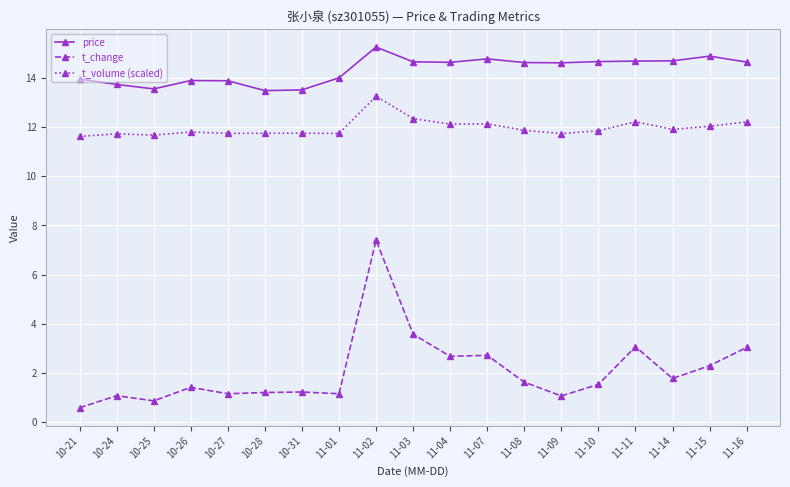

Does the chart have visible grid lines?

Yes